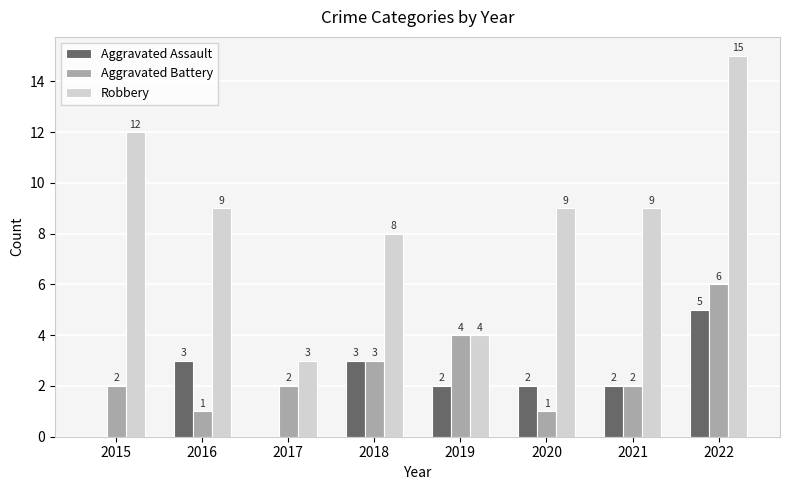

What is the total value across all series at 2022?

26